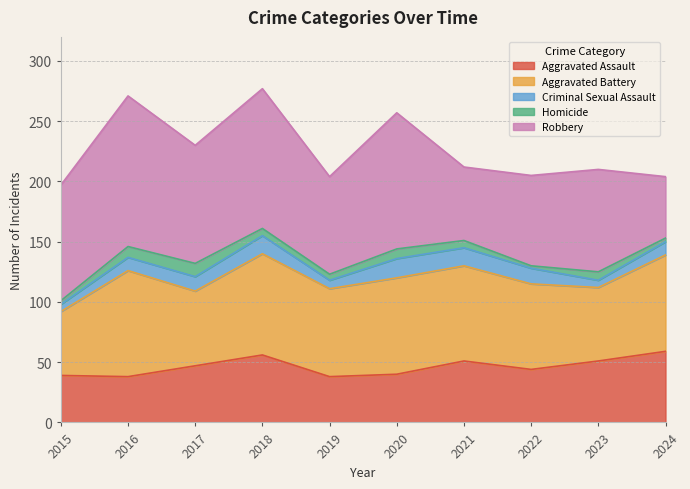

Reading right to left, list all the values displayed in this chart.

Aggravated Assault: 2024=59	2023=51	2022=44	2021=51	2020=40	2019=38	2018=56	2017=47	2016=38	2015=39
Aggravated Battery: 2024=80	2023=61	2022=71	2021=79	2020=80	2019=73	2018=84	2017=62	2016=88	2015=53
Criminal Sexual Assault: 2024=11	2023=6	2022=13	2021=15	2020=16	2019=7	2018=15	2017=12	2016=11	2015=6
Homicide: 2024=3	2023=7	2022=2	2021=6	2020=8	2019=5	2018=6	2017=11	2016=9	2015=3
Robbery: 2024=51	2023=85	2022=75	2021=61	2020=113	2019=81	2018=116	2017=98	2016=125	2015=96